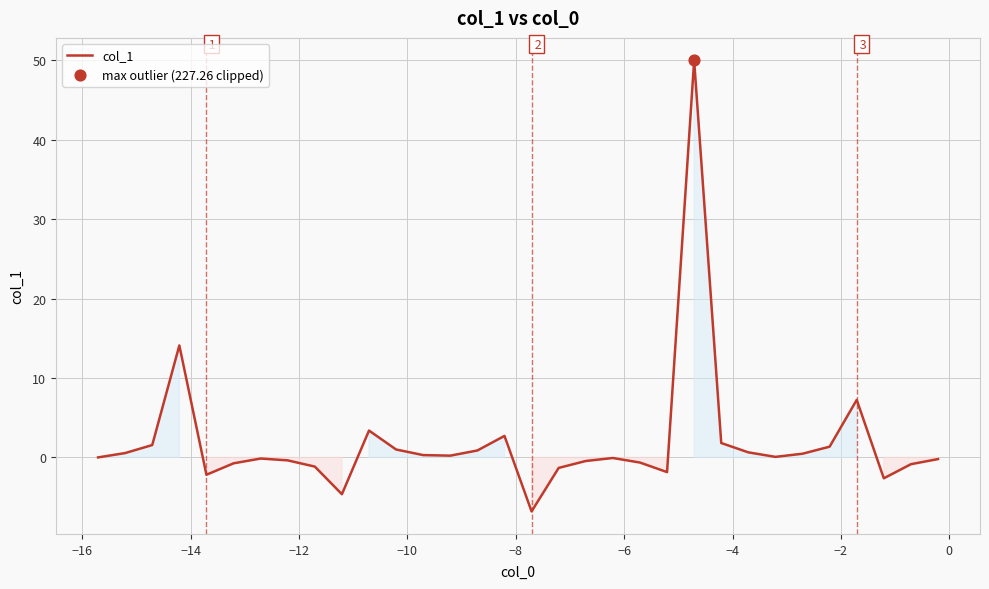

What is the maximum value shown in the chart?

50.0